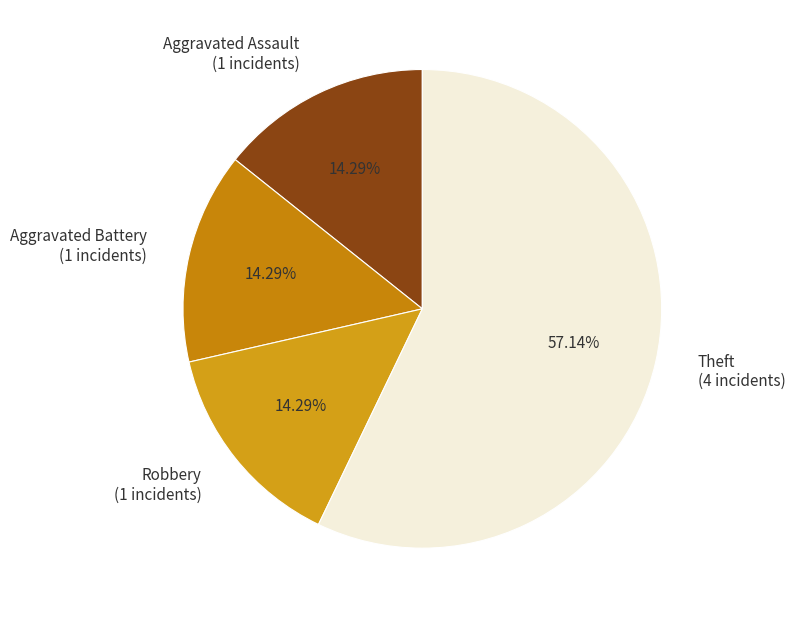

What percentage do Aggravated Assault and Robbery together represent?

28.6%